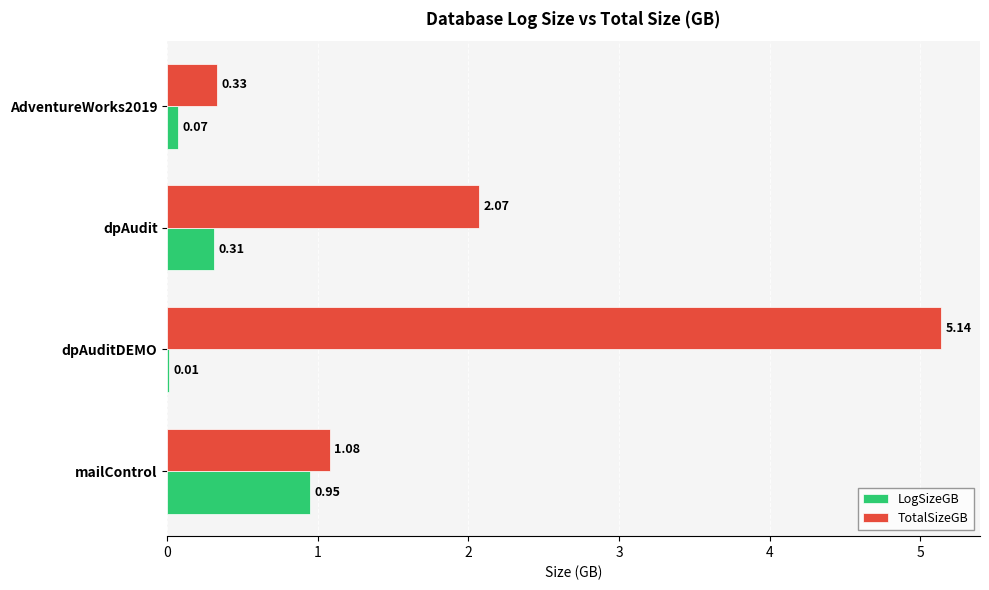

At which label is LogSizeGB closest to 0?

dpAuditDEMO